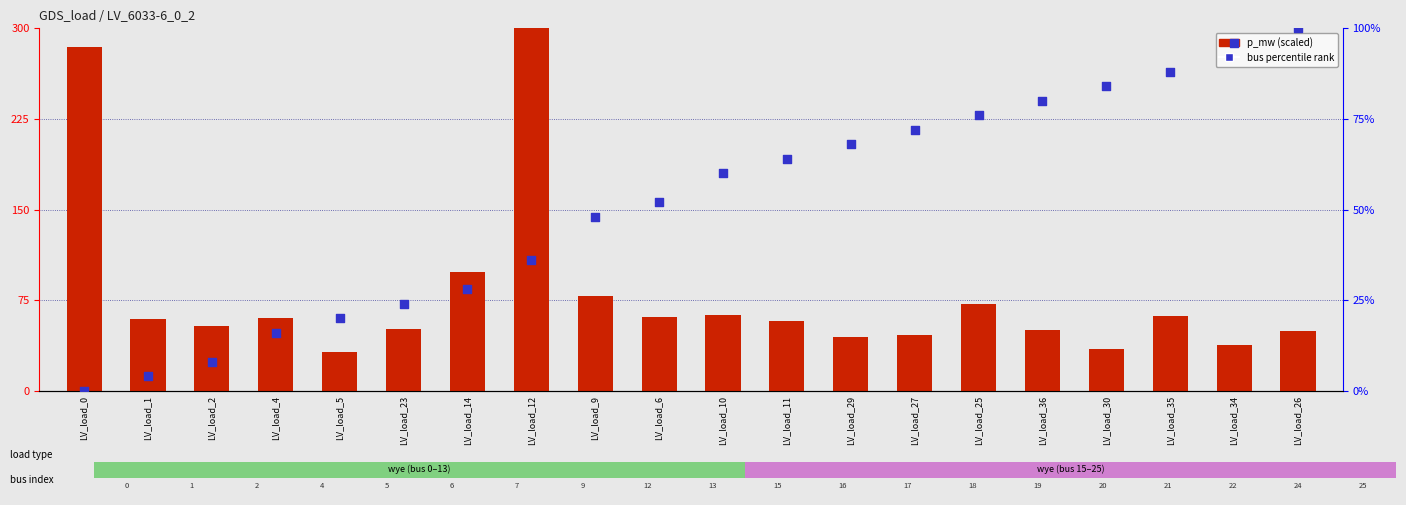

At how many categories does at least one series exceed 61?

14